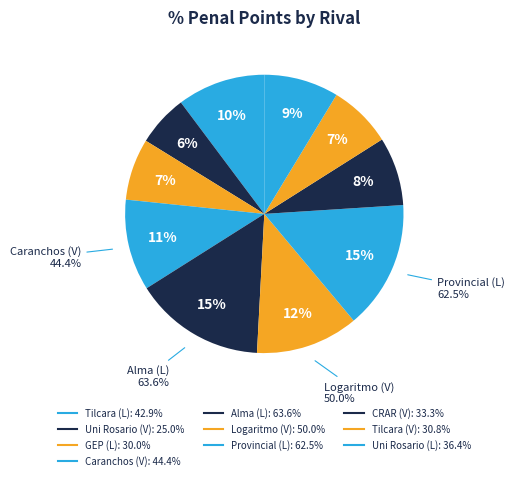

Combined, do Caranchos (V) and Uni Rosario (L) account for over 50%?

No